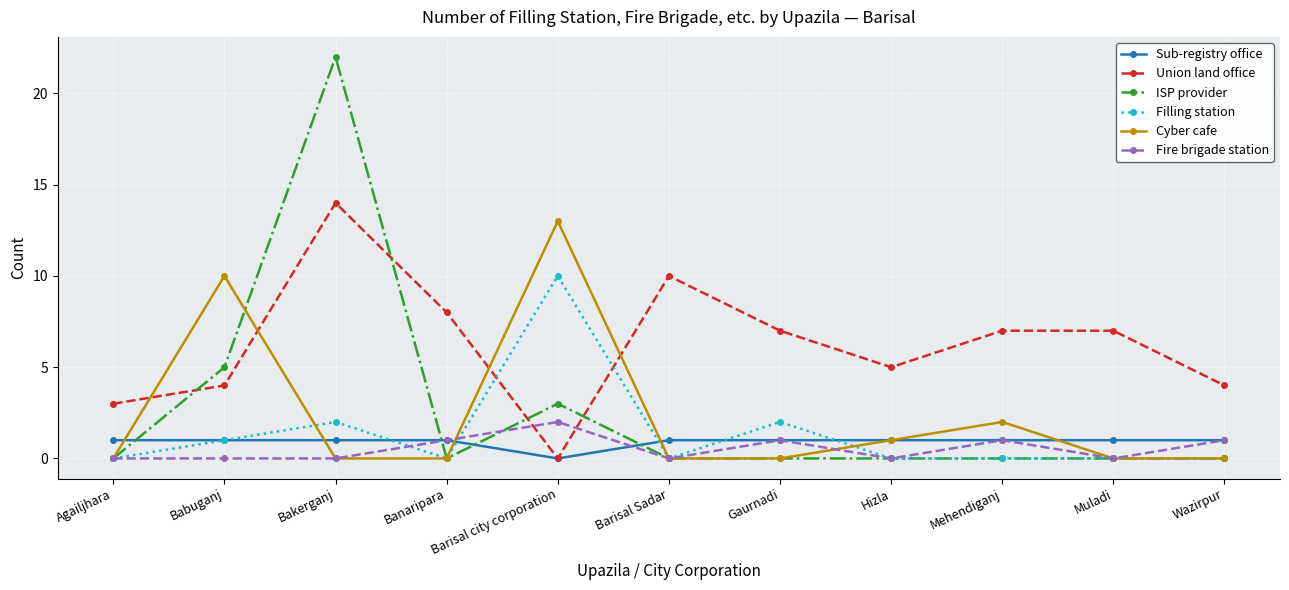

How many lines are shown in the chart?

6